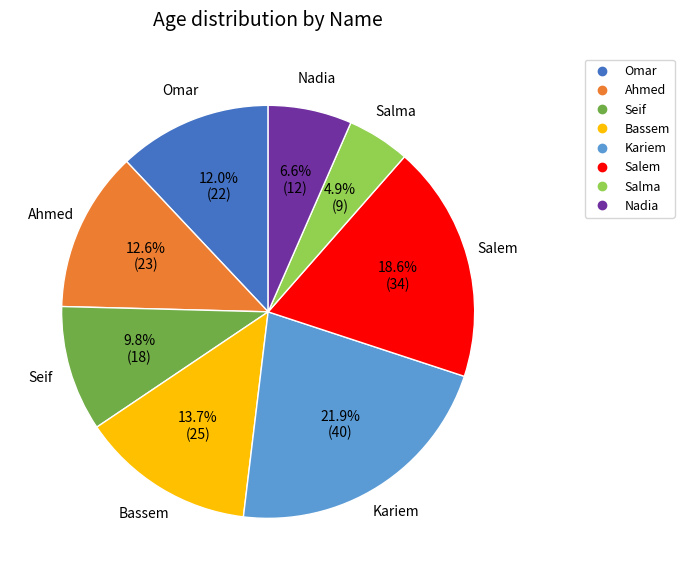

Which slice is the largest?

Kariem